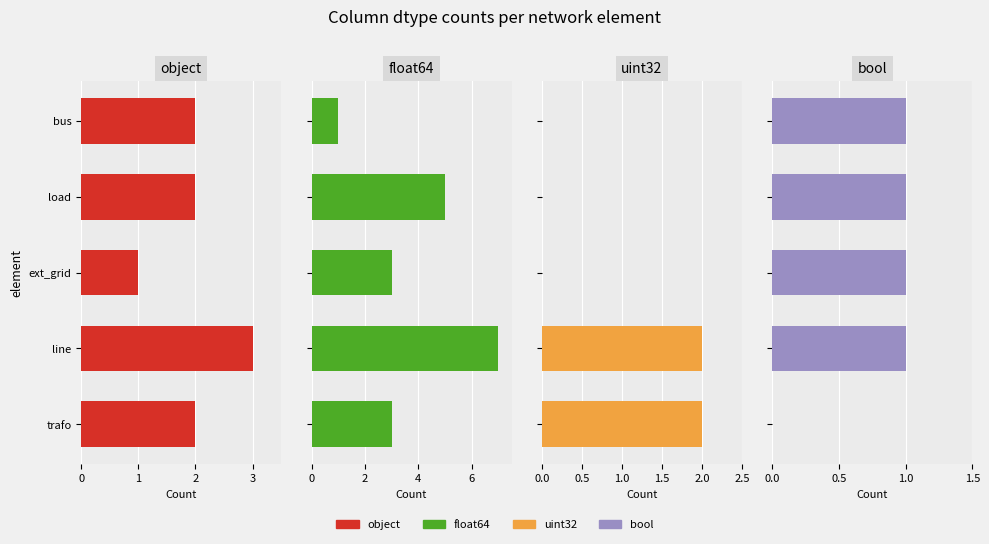

The object series shows 2 at 0. True or false?

True